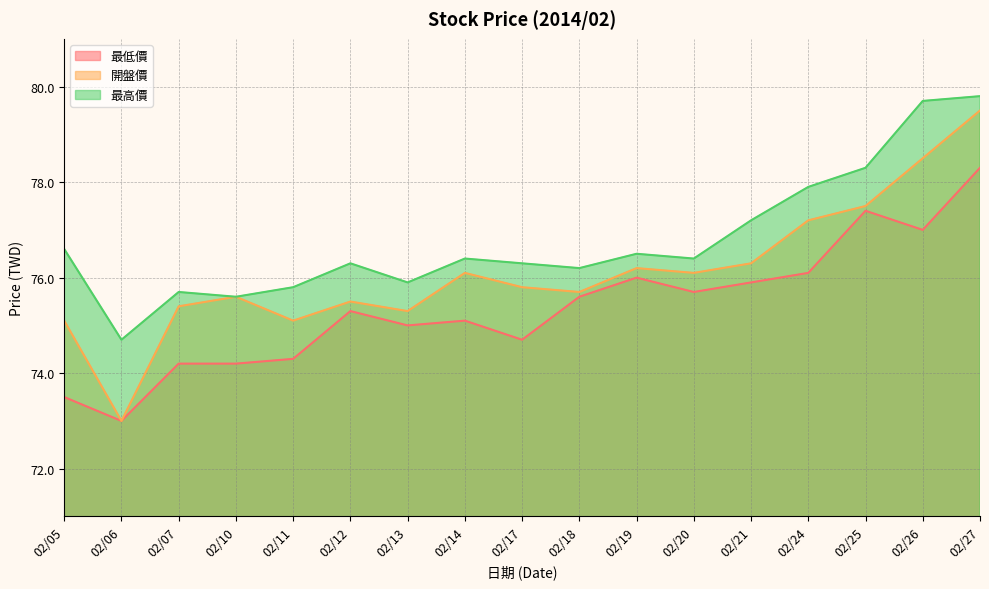

Is the value of 開盤價 at 02/25 greater than the value of 最低價 at 02/13?

Yes